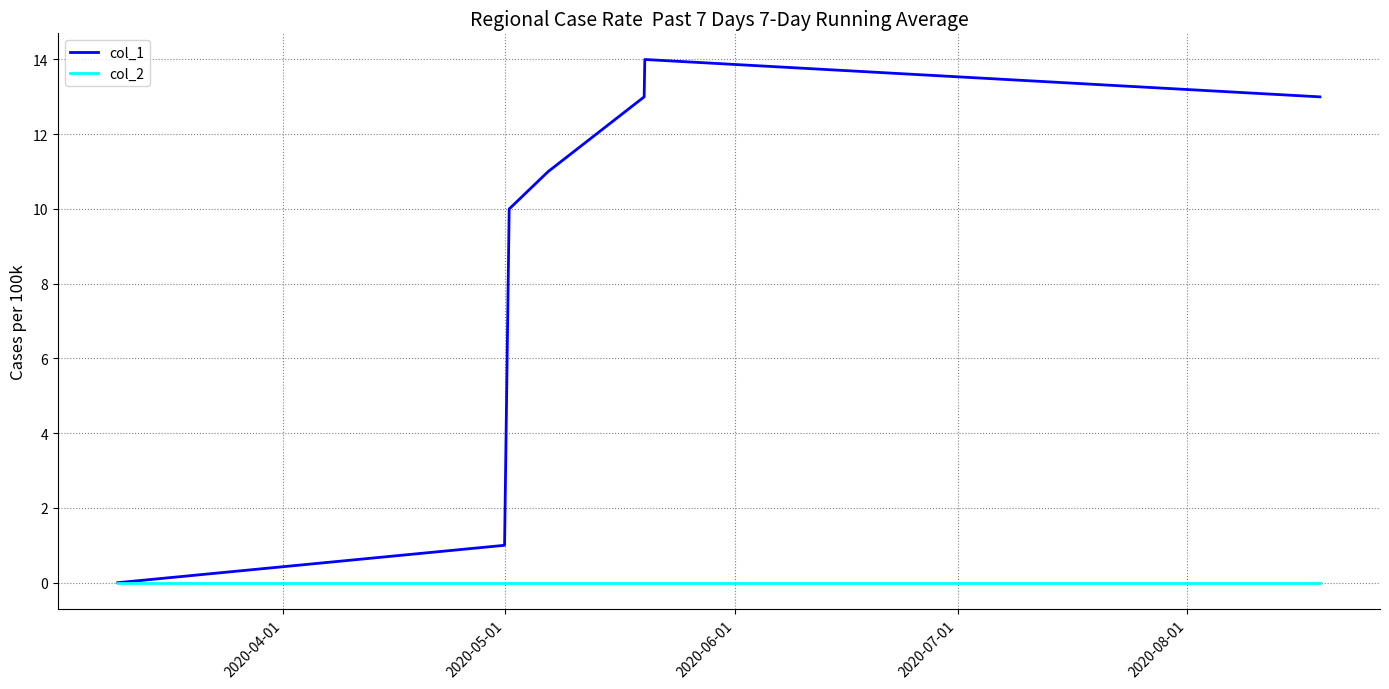

What are all the series names shown in the legend?

col_1, col_2